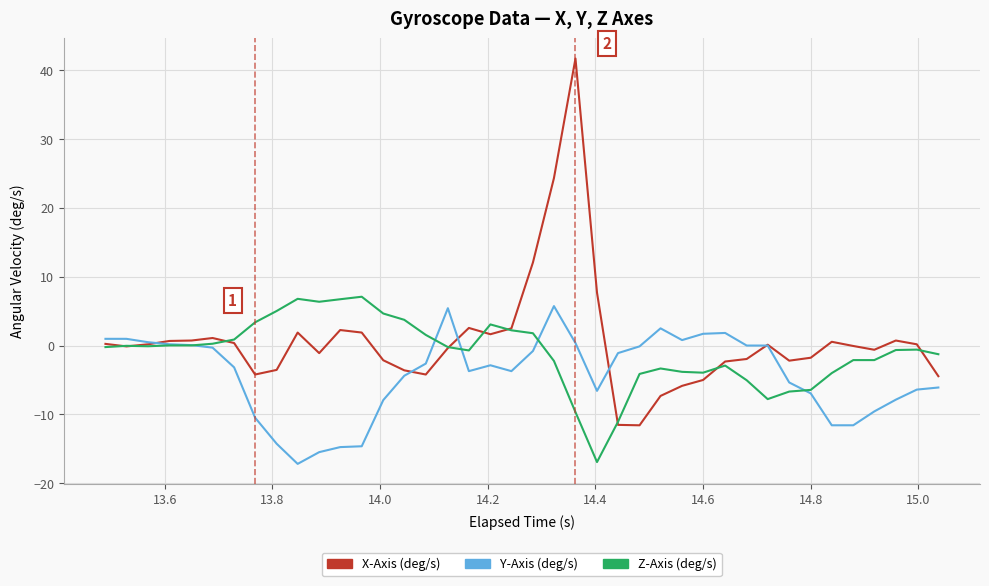

List the series in order of their overall mean, lowest first.

Y-Axis (deg/s), Z-Axis (deg/s), X-Axis (deg/s)